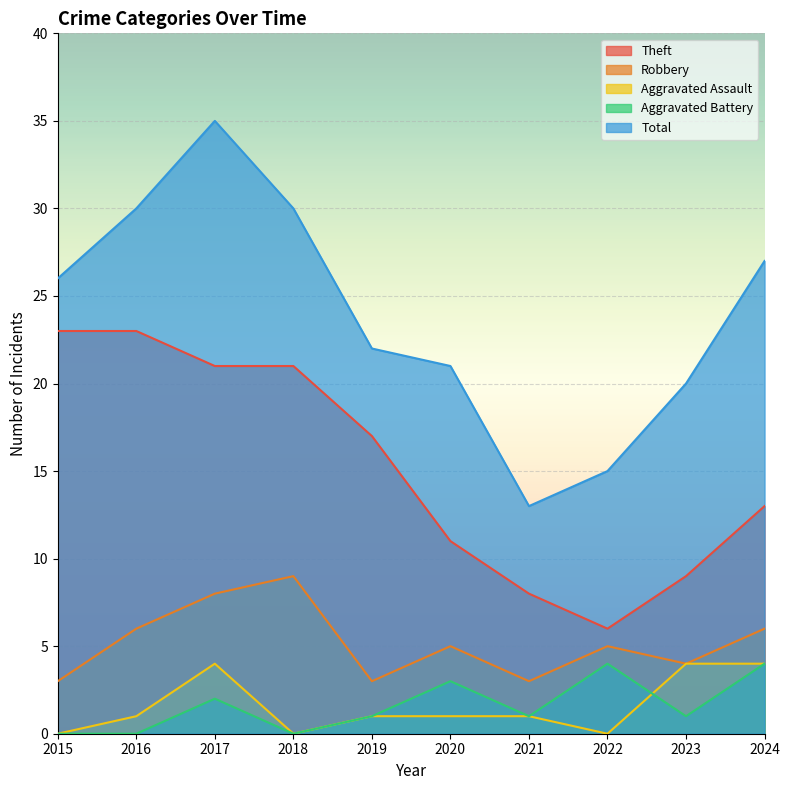

At which label does Aggravated Assault reach its minimum?

2015